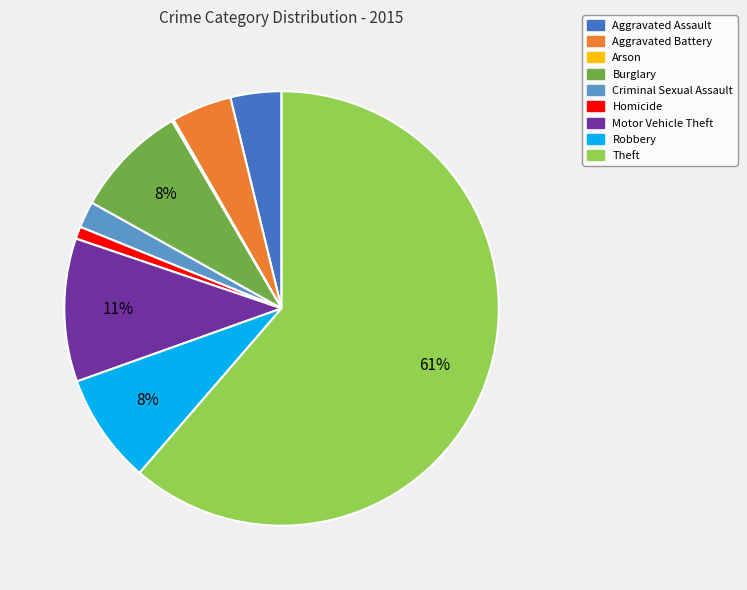

Between Robbery and Aggravated Assault, which is larger?

Robbery